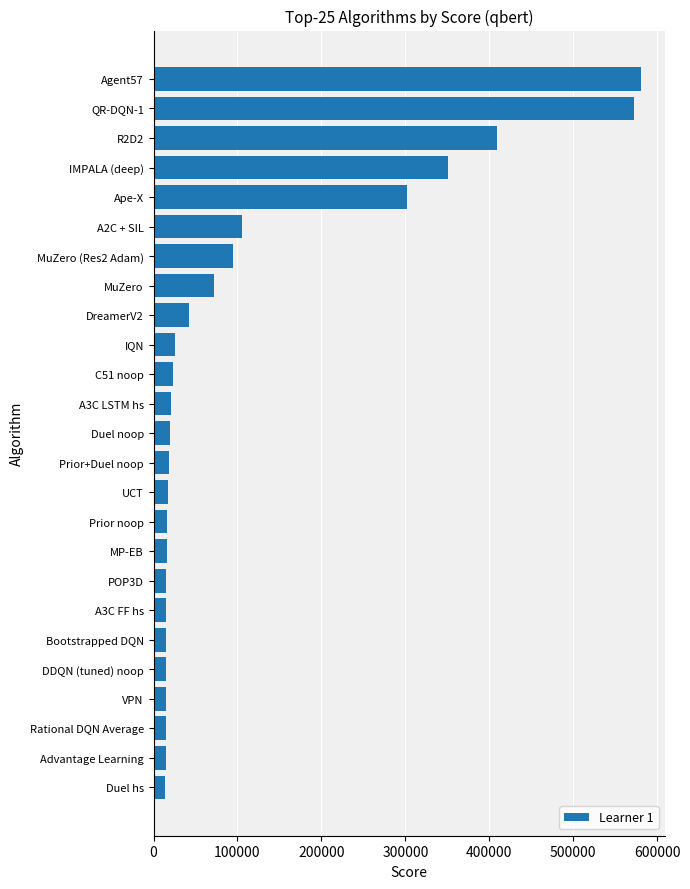

Are the bars horizontal?

Yes